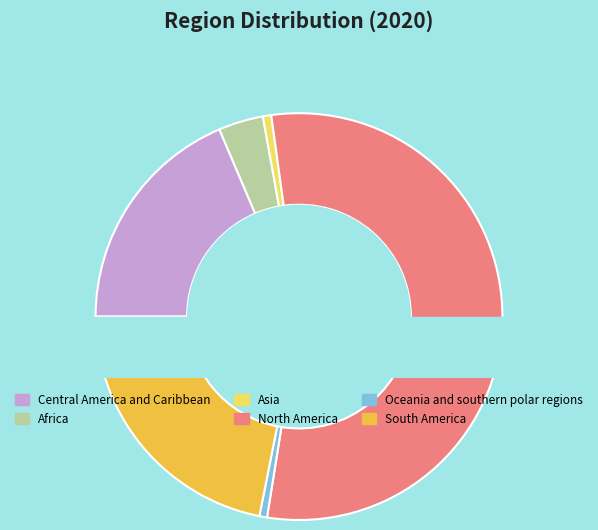

Which category has the smallest portion of the pie?

Oceania and southern polar regions